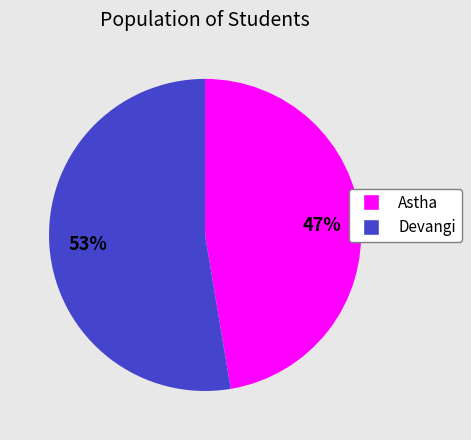

Approximately how many times larger is the value at Devangi compared to Astha?

1.1